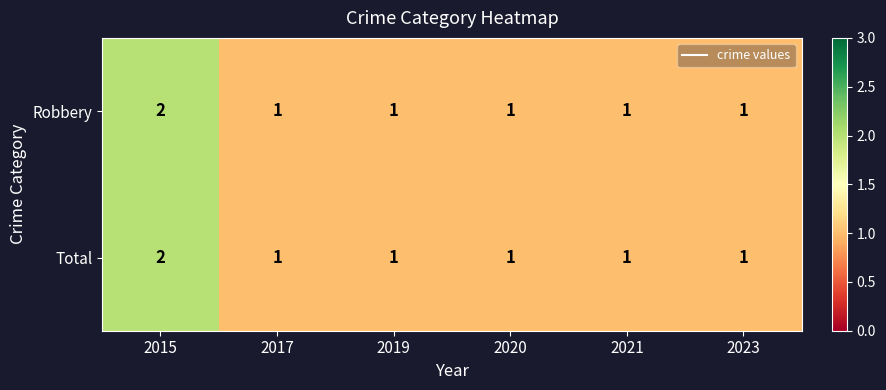

What is the sum of the Total values at 2021 and 2015?

3